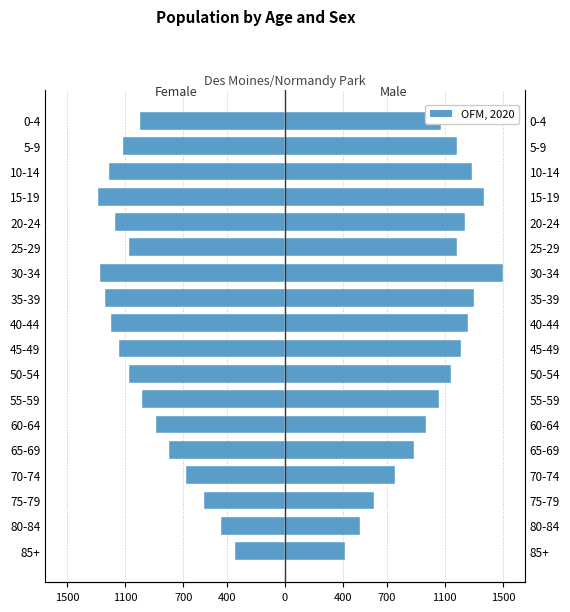

How many values exceed -1071?

8